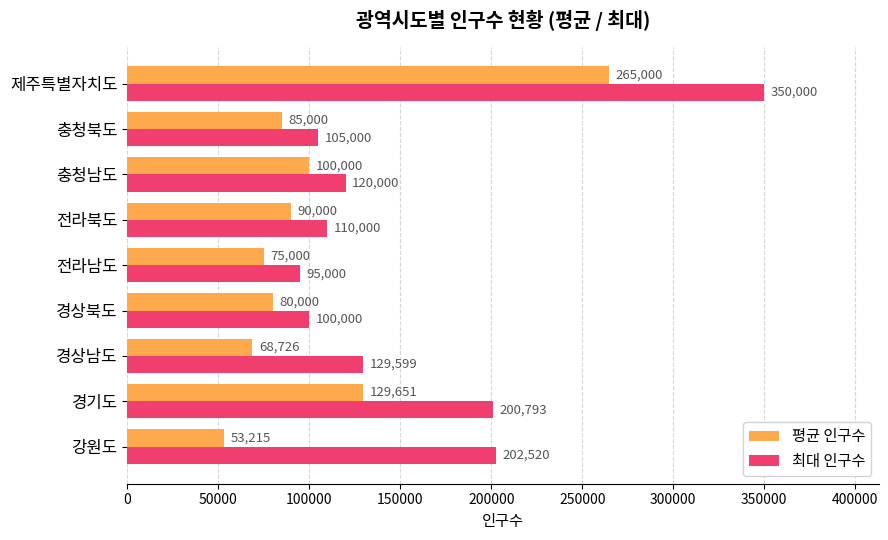

What is the greatest value displayed?

350000.0